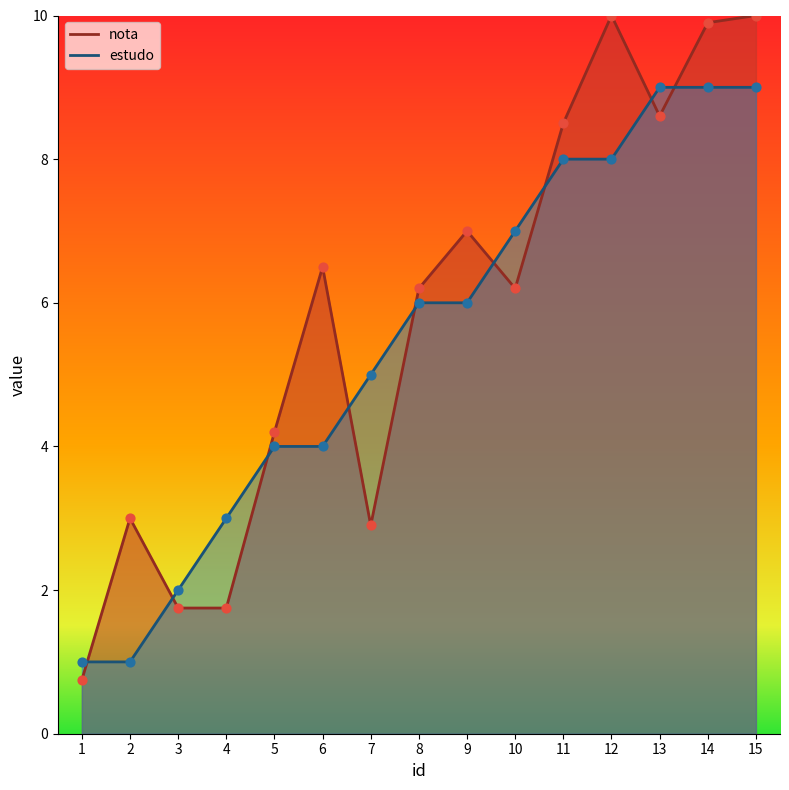

What are all the series names shown in the legend?

nota, estudo